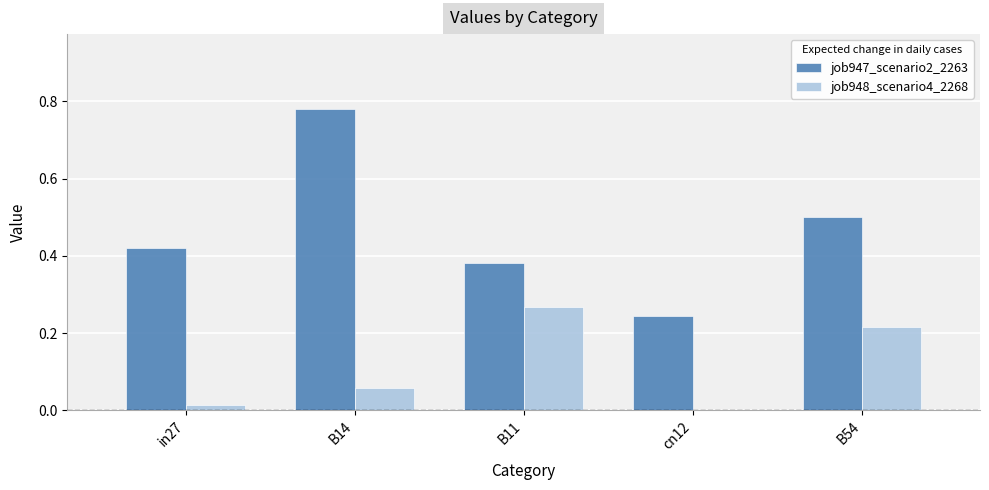

What is the total value across all series at B54?

0.7